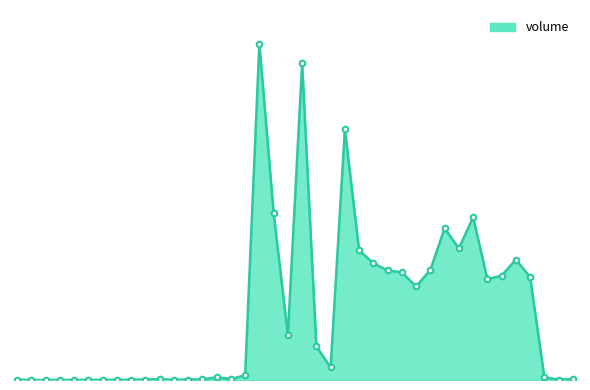

Does the chart have visible grid lines?

No